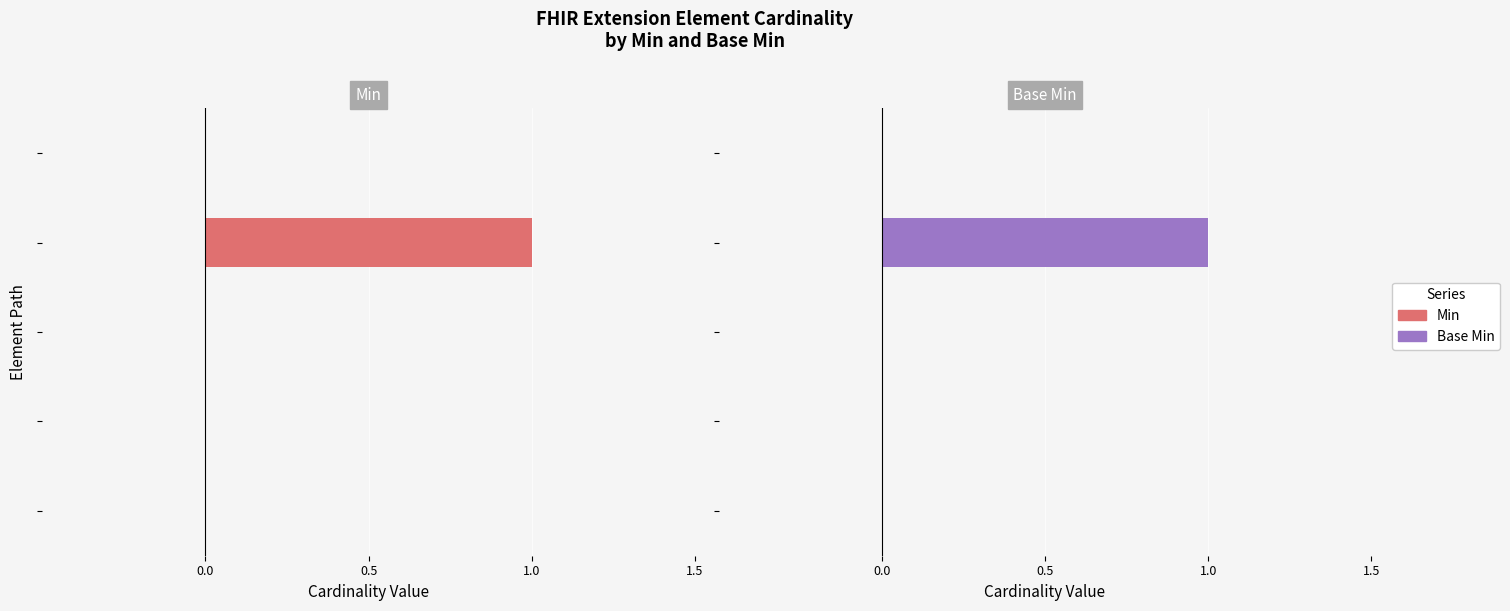

The Min series shows 0 at 4. True or false?

True